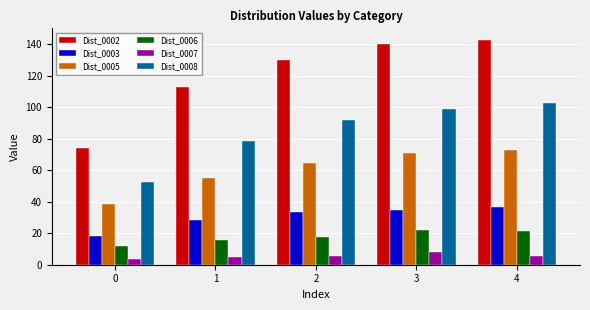

How many groups of bars are there?

5